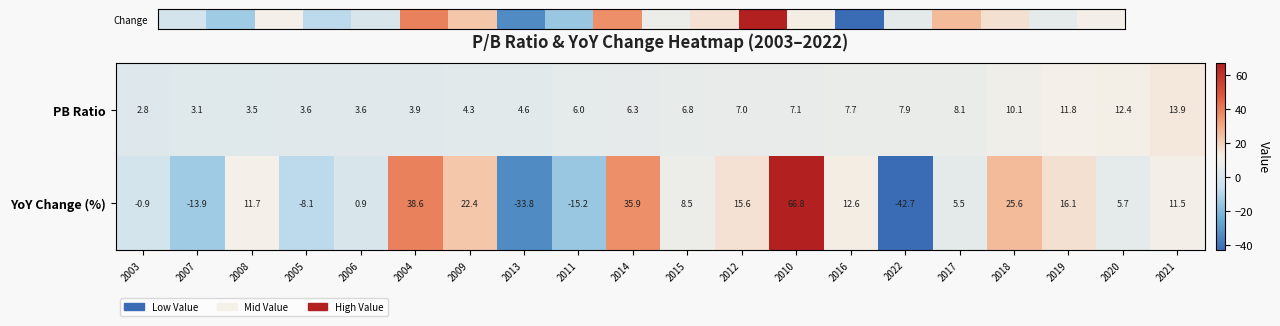

What is the smallest value displayed?

-42.7